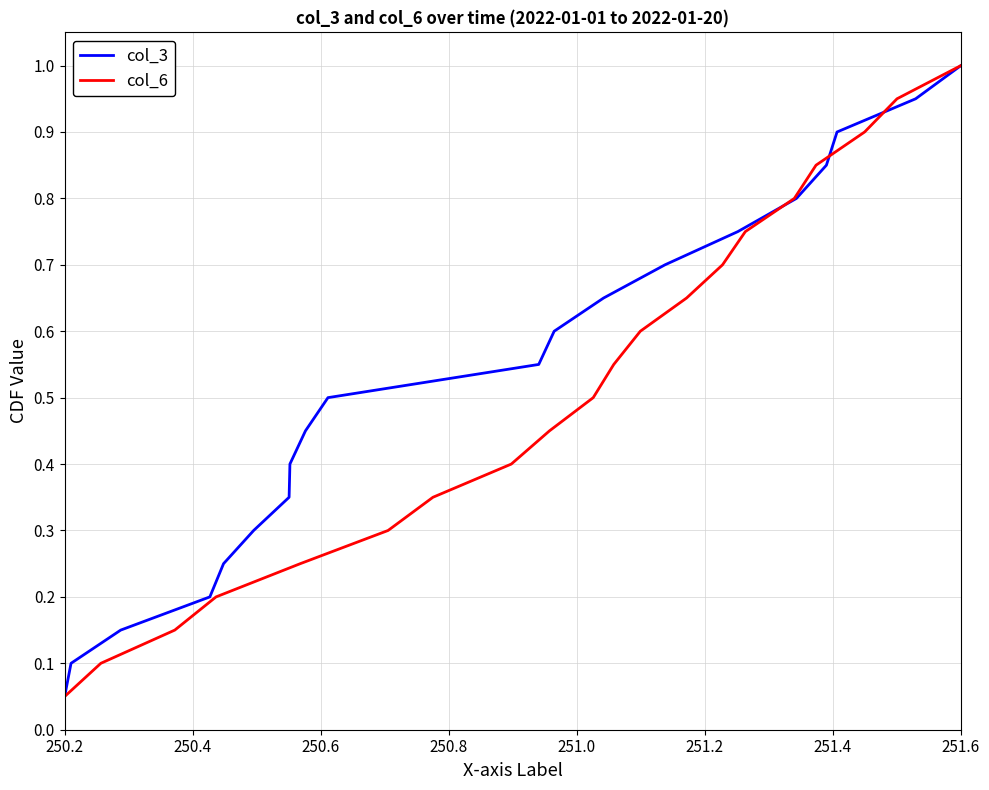

Where is col_3 nearest to the value 0?

250.2